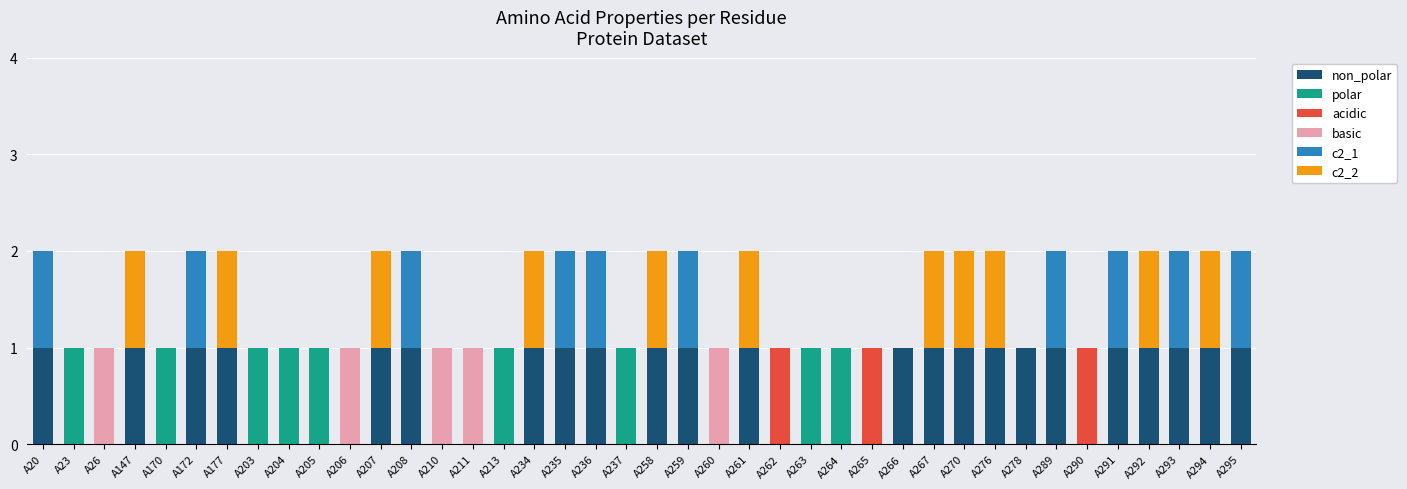

Which series has the largest range (max minus min)?

non_polar